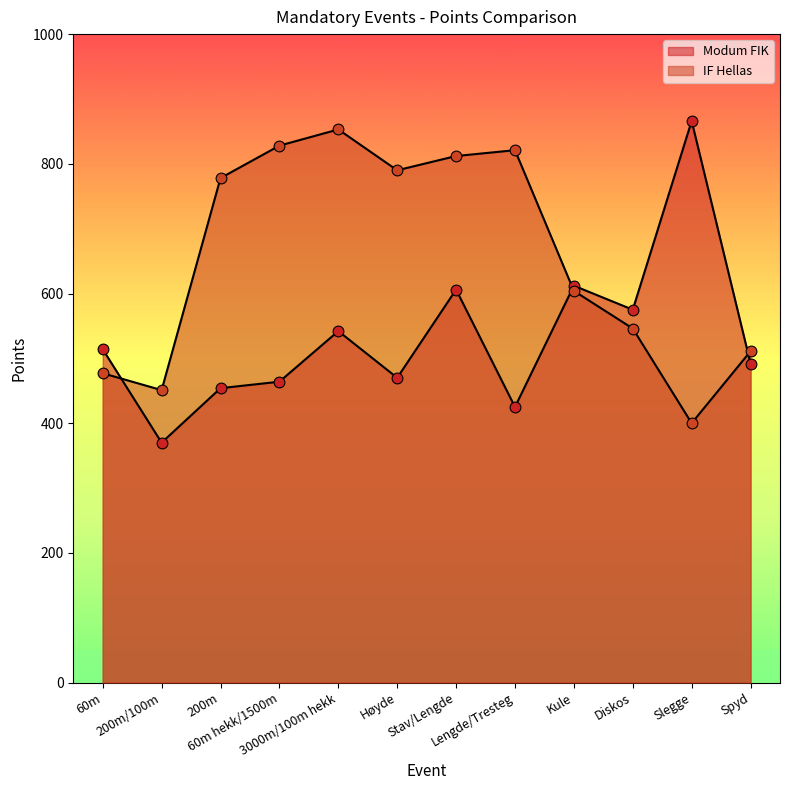

Which series has the largest total across all categories?

IF Hellas